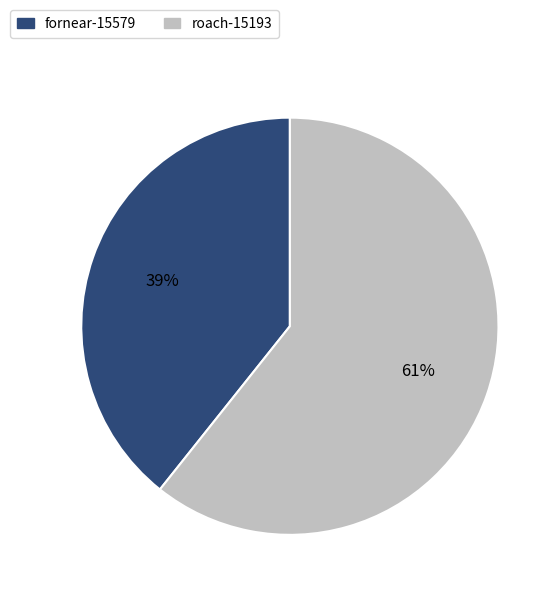

True or false: fornear-15579 accounts for 51% of the total.

False